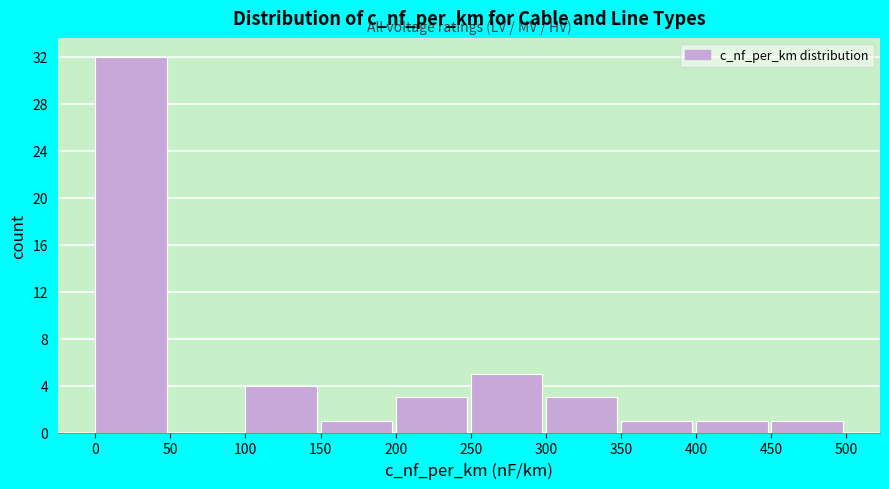

Reading left to right, list every bar in this chart as the range it spans on the x-axis followed by its height. The values are not printed on the chart, so give them approximately, as read against the axis.

0 to 50: 32
50 to 100: 0
100 to 150: 4
150 to 200: 1
200 to 250: 3
250 to 300: 5
300 to 350: 3
350 to 400: 1
400 to 450: 1
450 to 500: 1